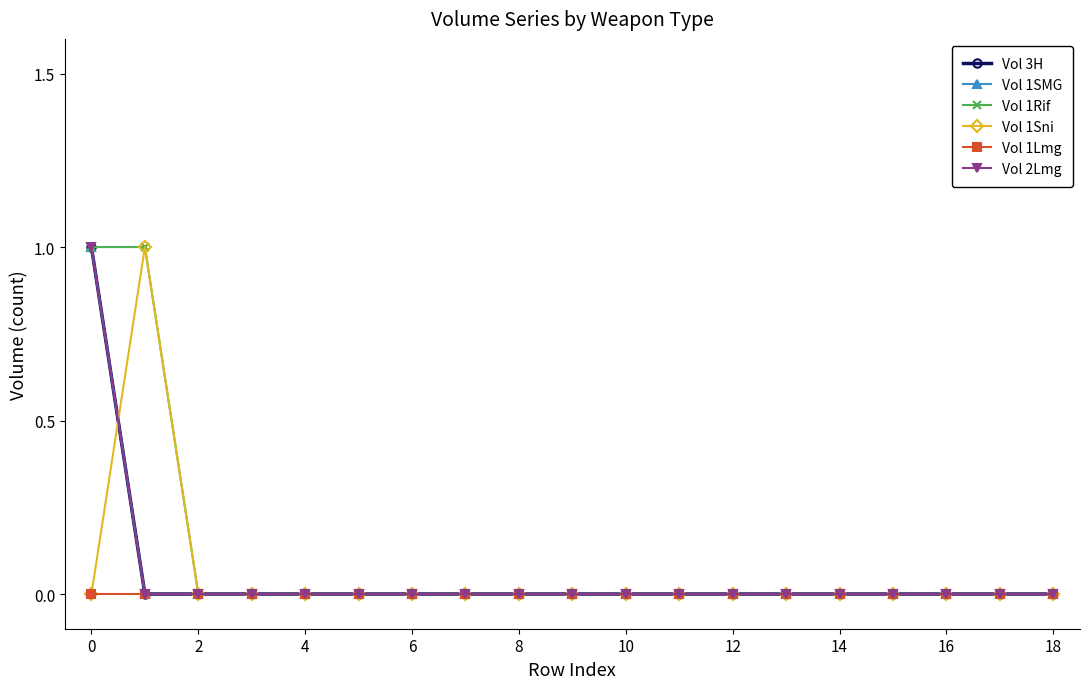

How many lines are shown in the chart?

6